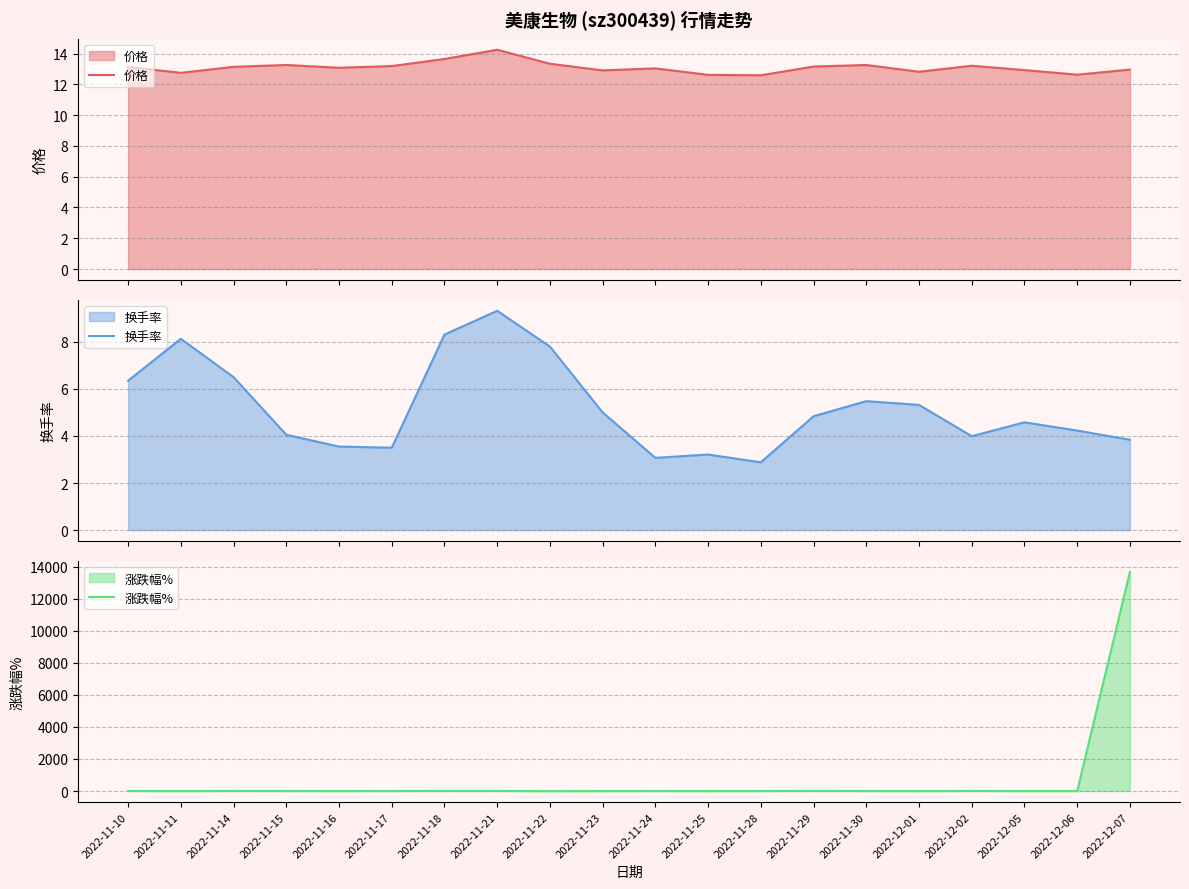

Reading left to right, extract all data points from this chart.

价格: 13.1	12.8	13.1	13.3	13.1	13.2	13.7	14.2	13.3	12.9	13.0	12.6	12.6	13.2	13.3	12.8	13.2	12.9	12.6	13.0
换手率: 6.3	8.1	6.5	4.0	3.5	3.5	8.3	9.3	7.8	5.0	3.1	3.2	2.9	4.8	5.5	5.3	4.0	4.6	4.2	3.8
涨跌幅%: 1.8	-2.9	3.1	0.9	-1.4	0.8	3.5	4.4	-6.4	-3.2	1.0	-3.2	-0.2	4.5	0.8	-3.3	3.0	-2.1	-2.3	13688.0